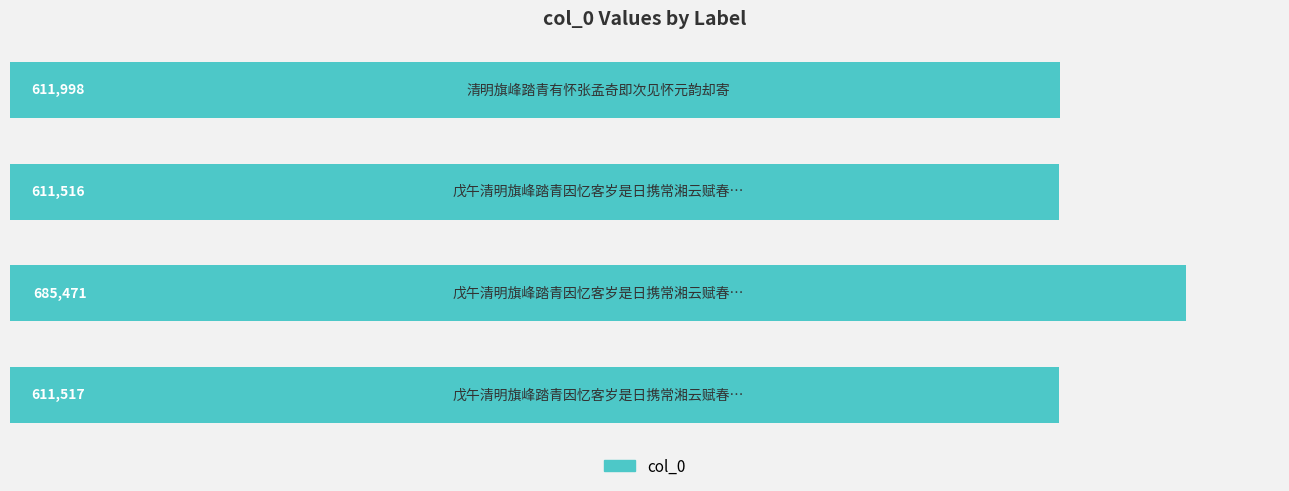

What is the difference between the second highest and minimum values?

482